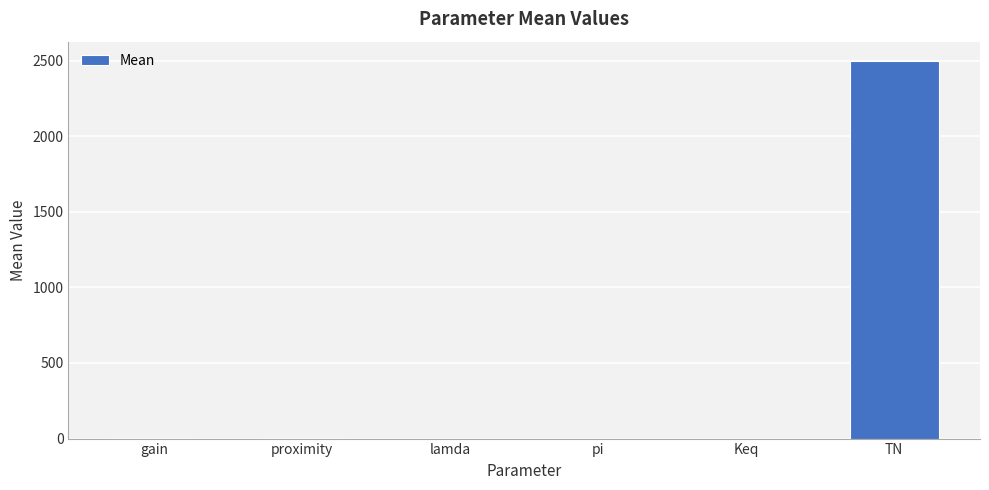

At which category does the chart reach its peak across all series?

TN